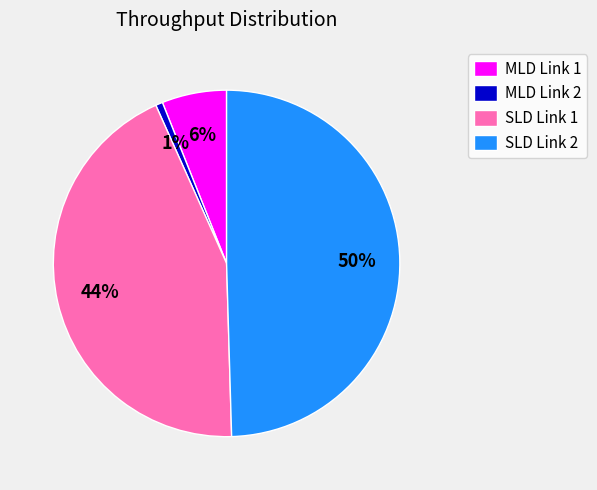

To the nearest percent, what is the difference between the largest and smallest slice percentages?

49%